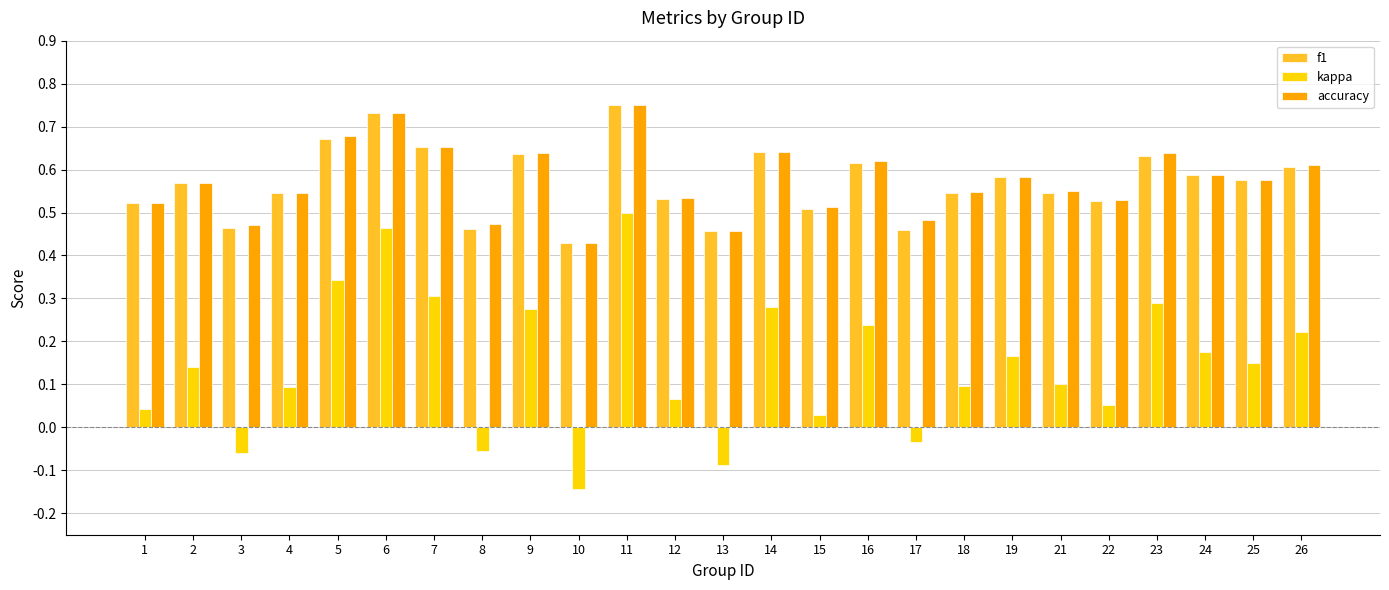

Which label corresponds to the smallest value in the chart?

10